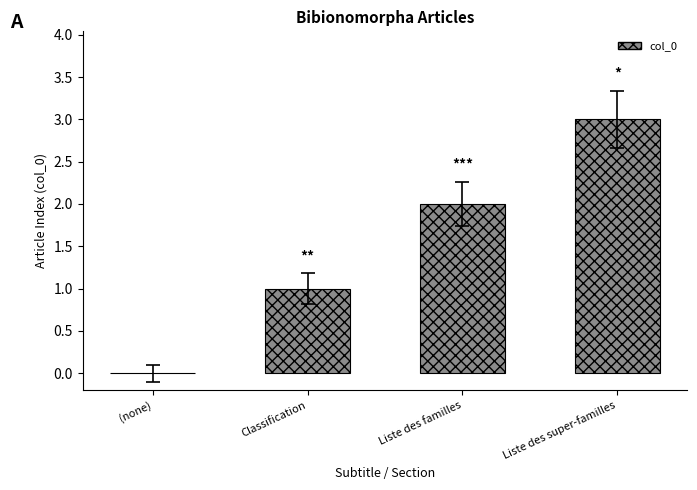

Read the value at Classification.

1